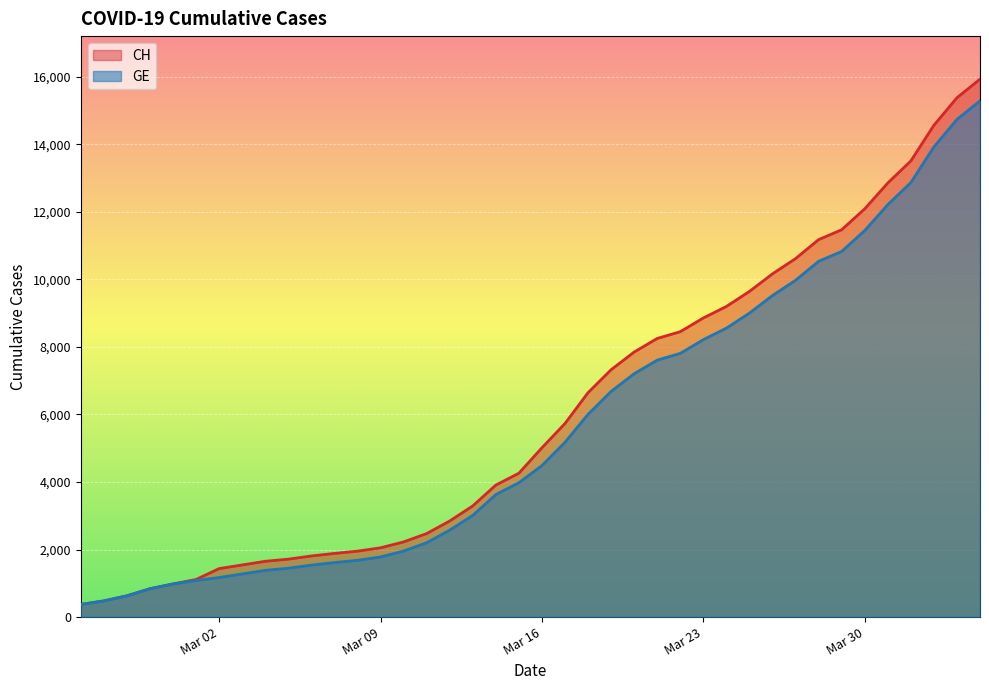

What is the difference between the maximum and second lowest values in the CH series?

15447